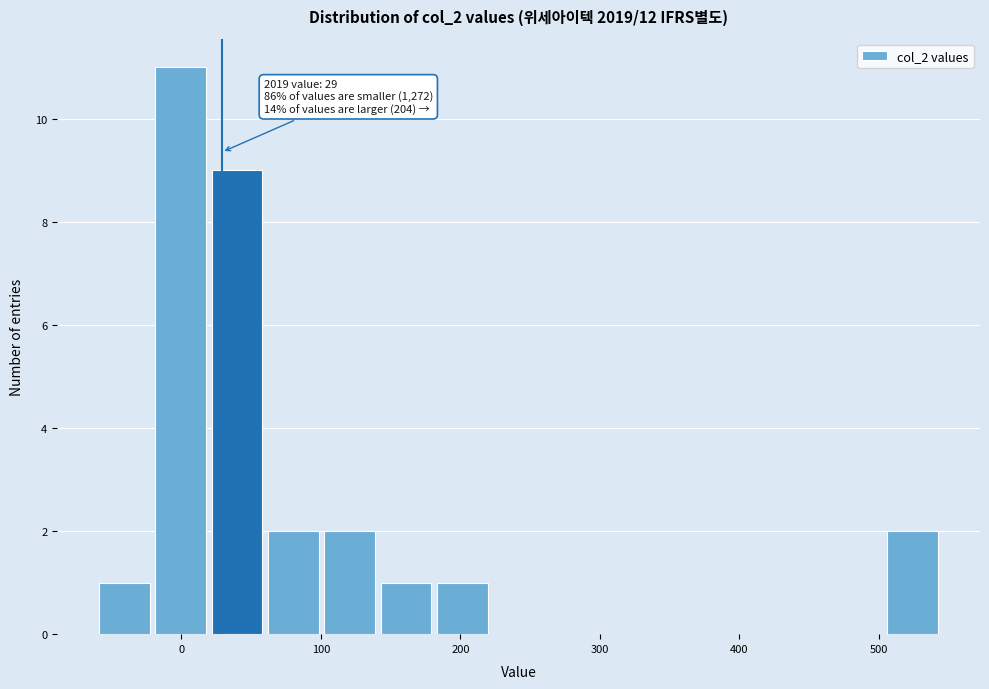

Over which range of the x-axis is the bar tallest?

-20 to 20